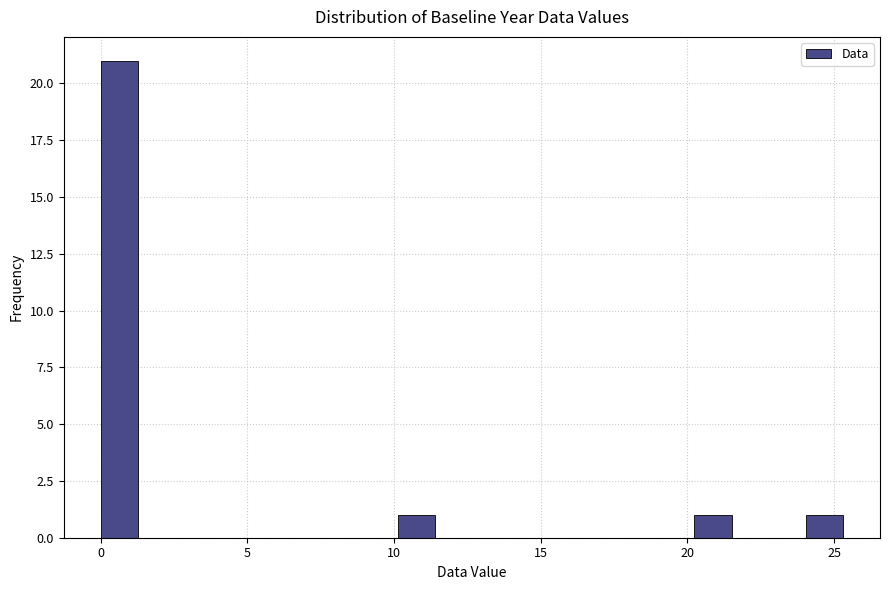

Read against the x-axis, roughly where is the centre of the tallest bar?

0.5